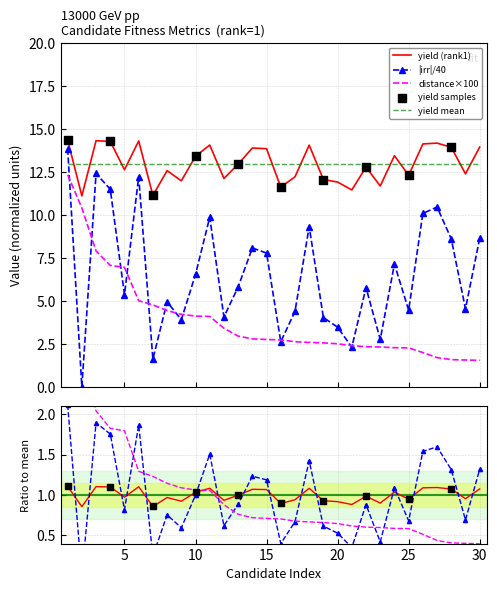

Is the value of distance at 24 greater than the value of irr at 25?

No